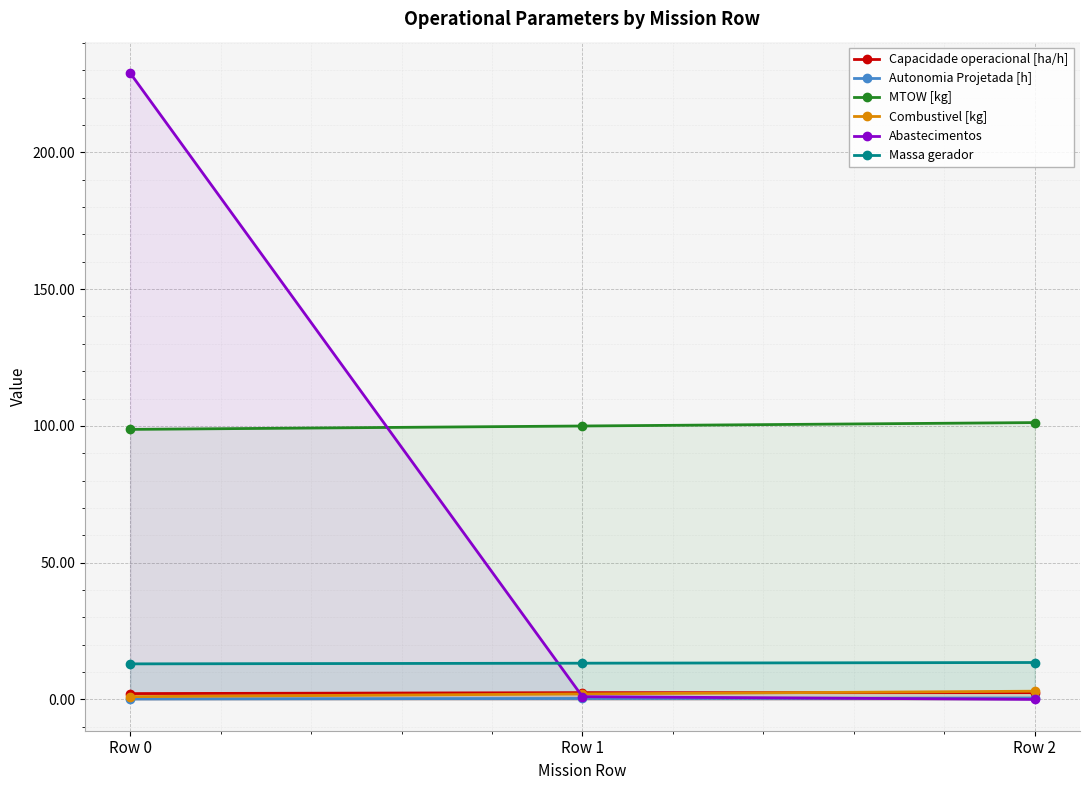

What is the sum of all Capacidade operacional [ha/h] values?

7.1